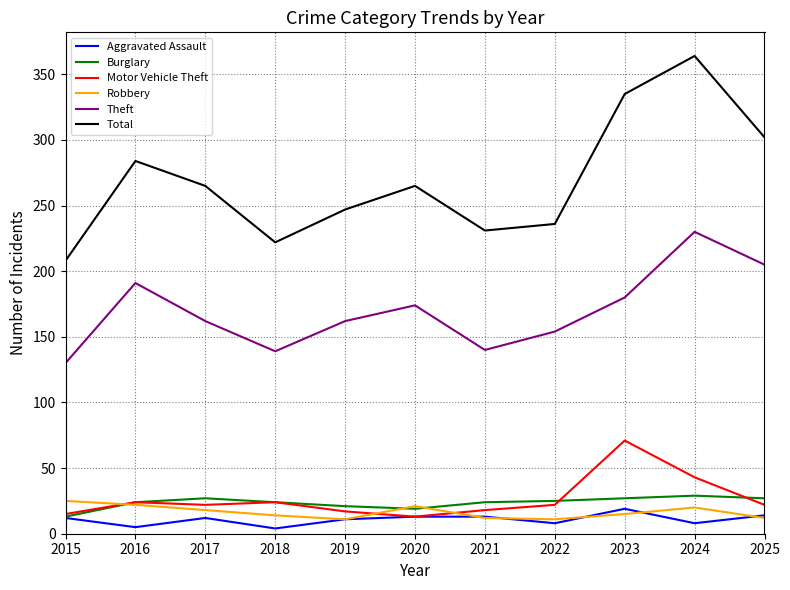

What is the minimum value for Total?

208